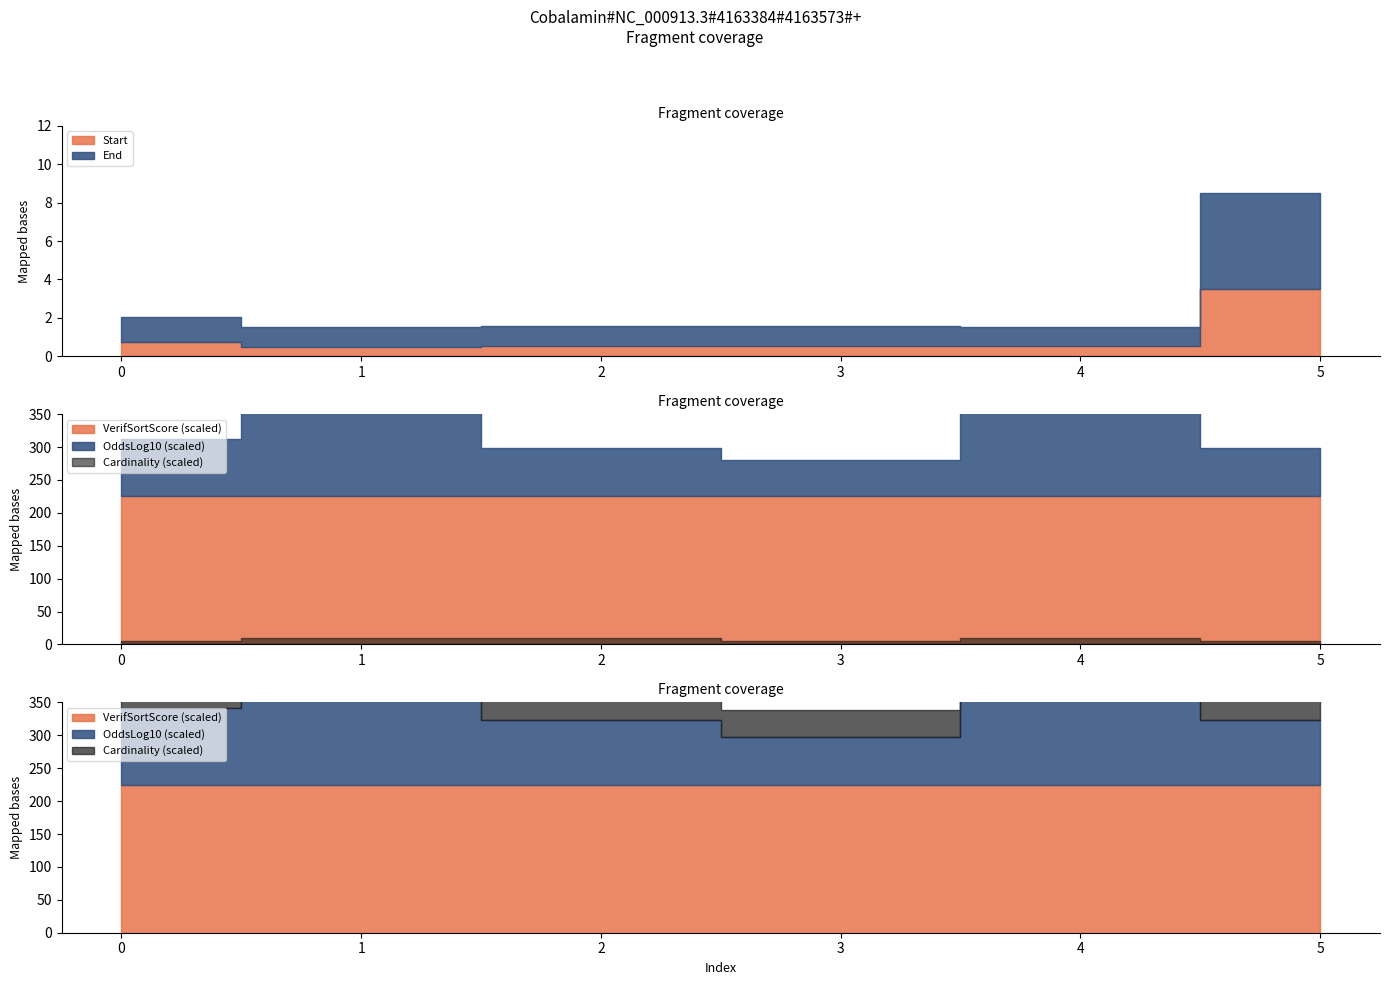

True or false: VerifSortScore and Cardinality intersect in this chart.

False